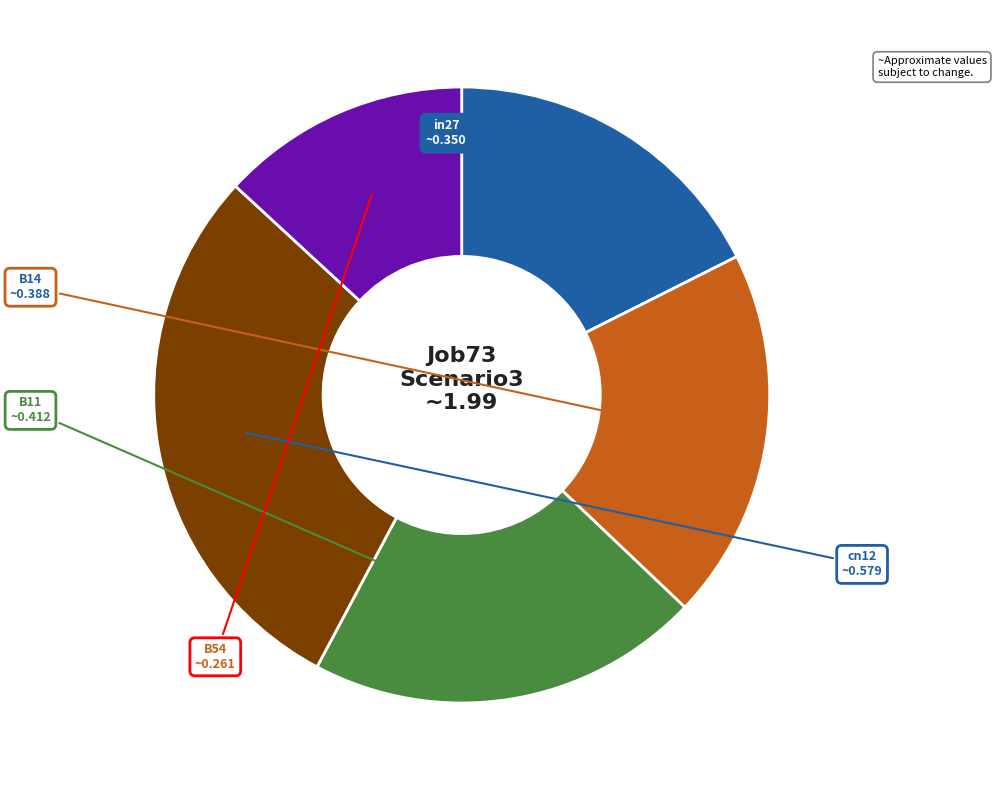

Which slice is the smallest?

B54